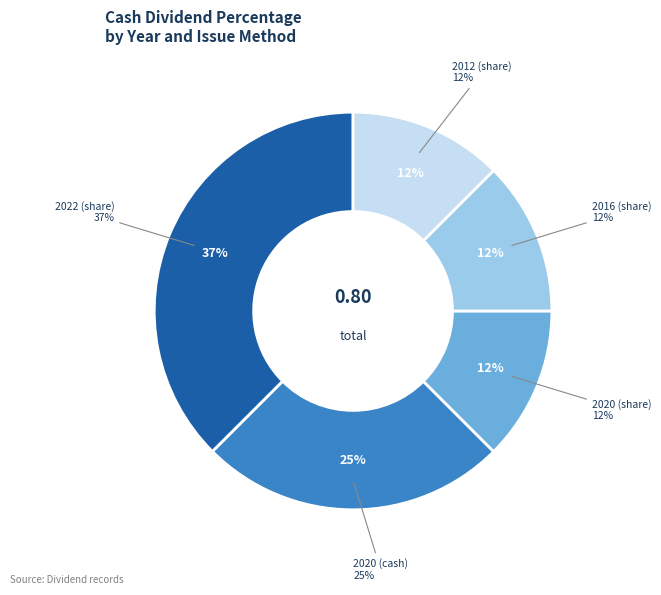

The 2016 (share) slice represents 12% of the pie. True or false?

True